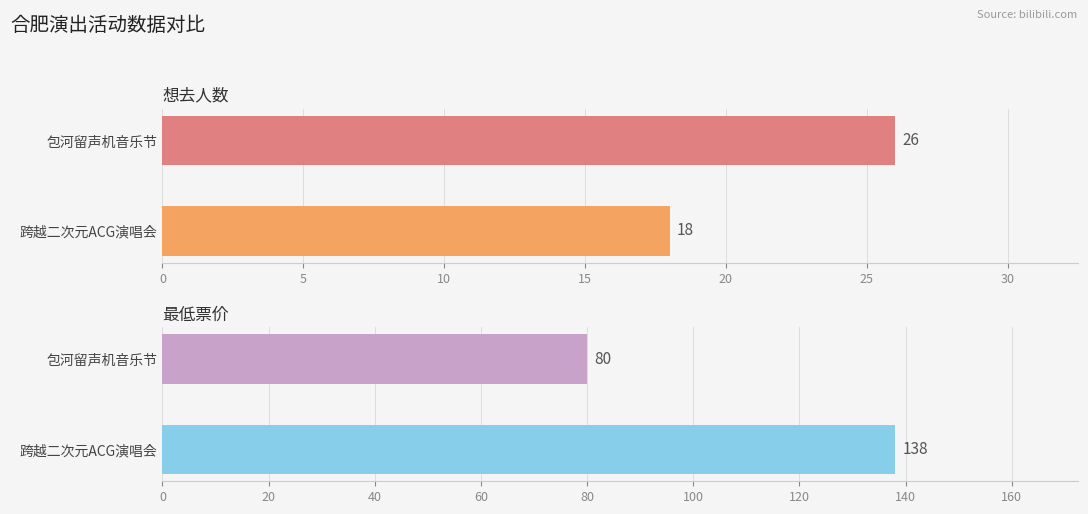

What are all the series names shown in the legend?

想去人数, 最低票价